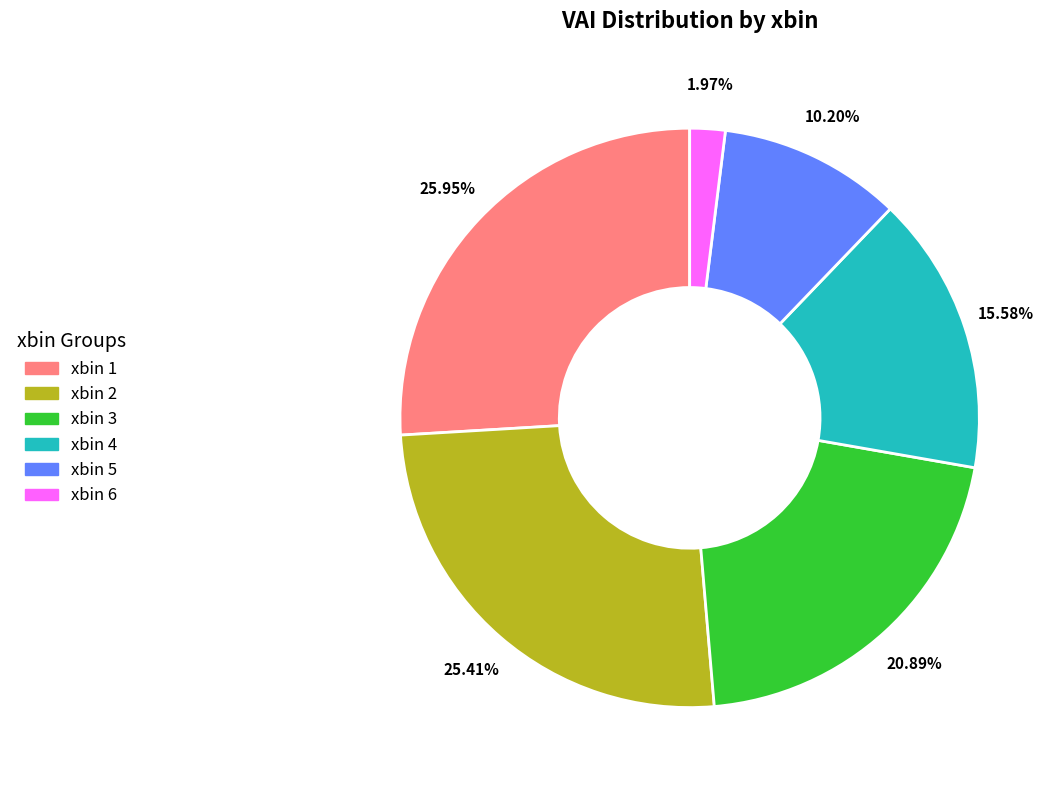

The xbin 3 slice represents 12% of the pie. True or false?

False